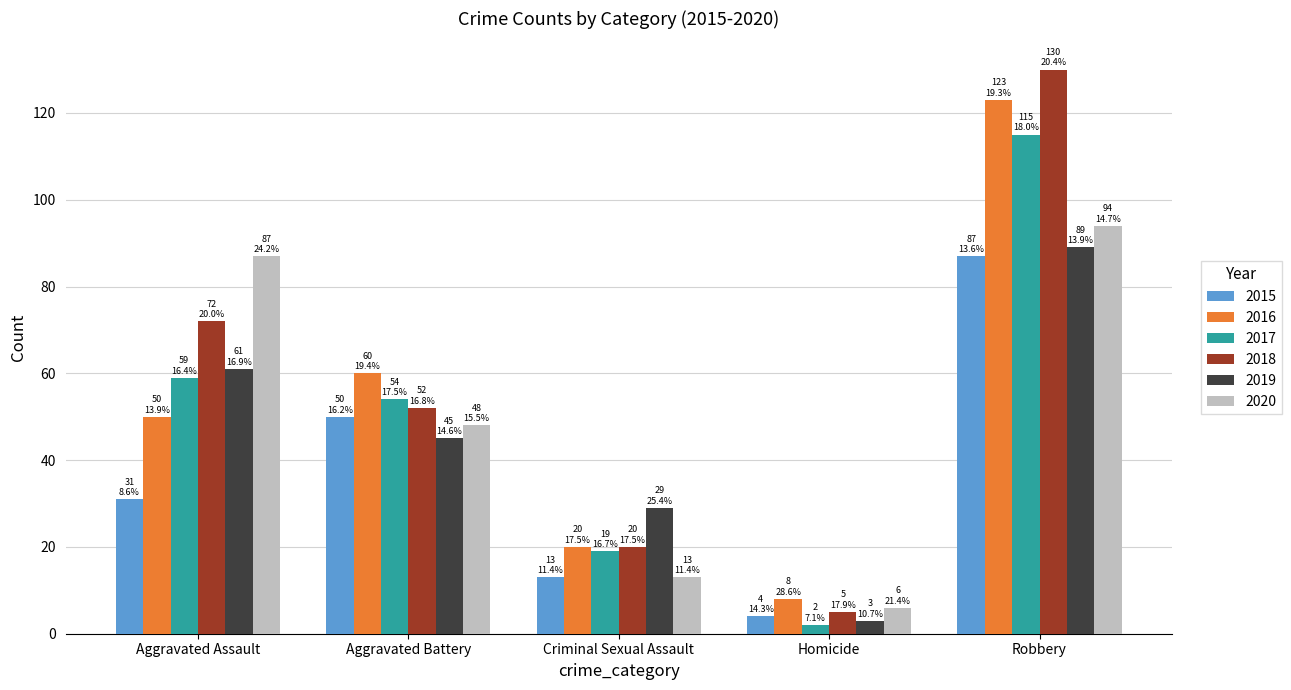

What value does the 2018 series have at Aggravated Assault, to the nearest 50?

50